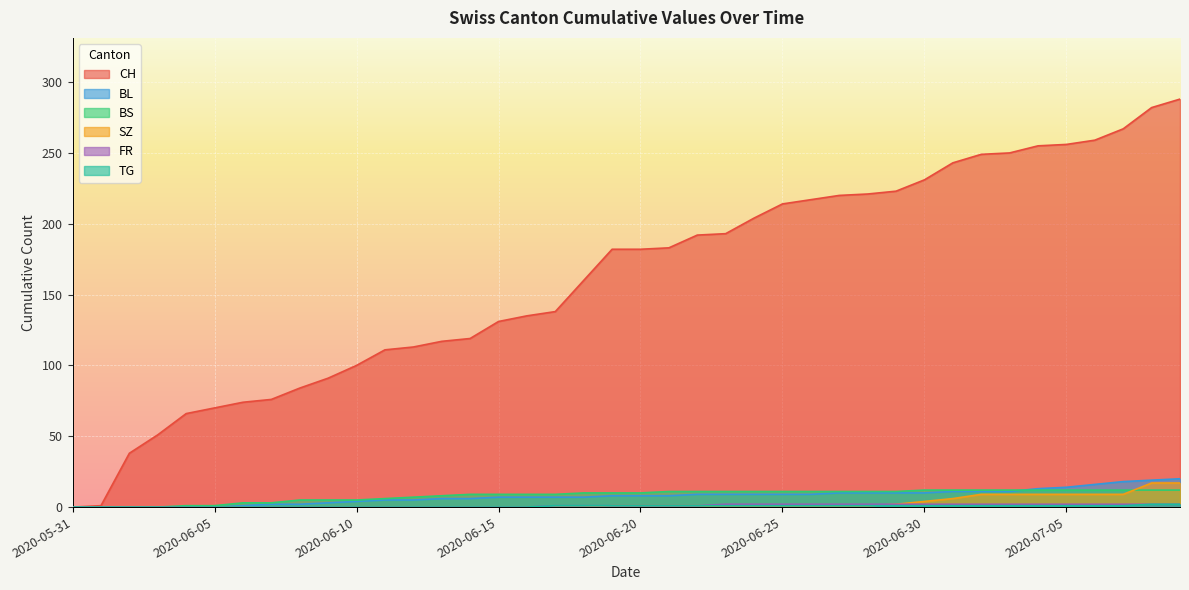

What is the spread (max minus min) of values at 2020-07-04?

254